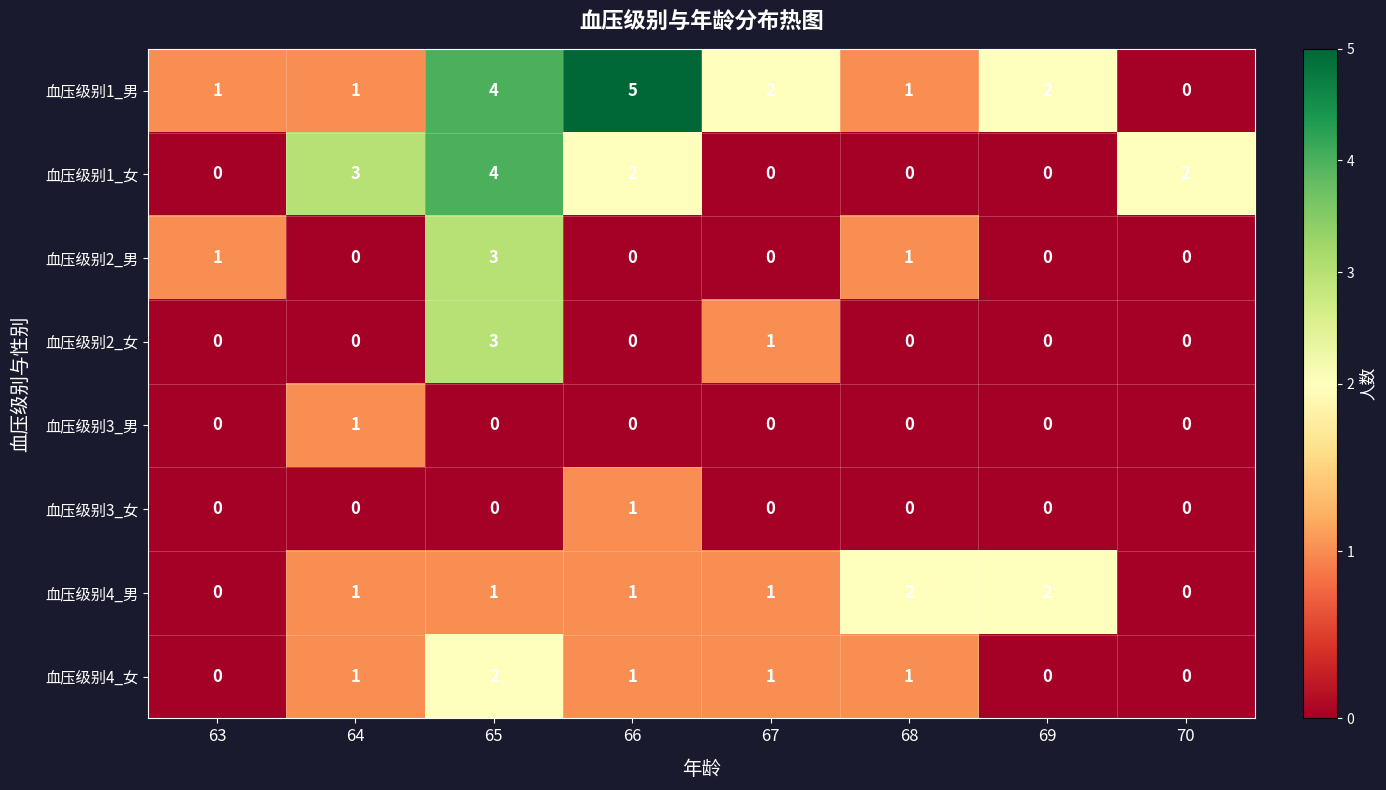

How many 血压级别4_女 values are between 0 and 1?

7